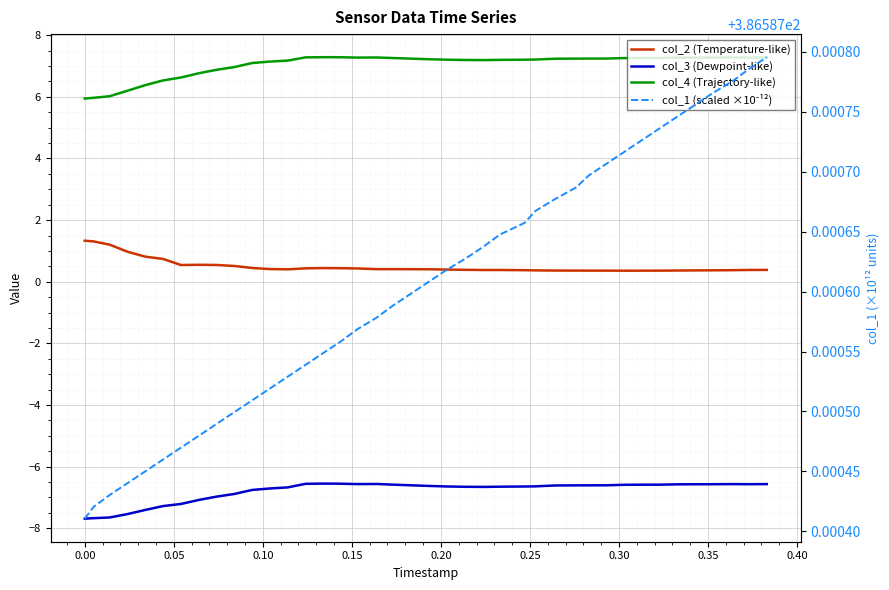

True or false: col_4 (Trajectory-like) has a value of 10.0 at 23.

False